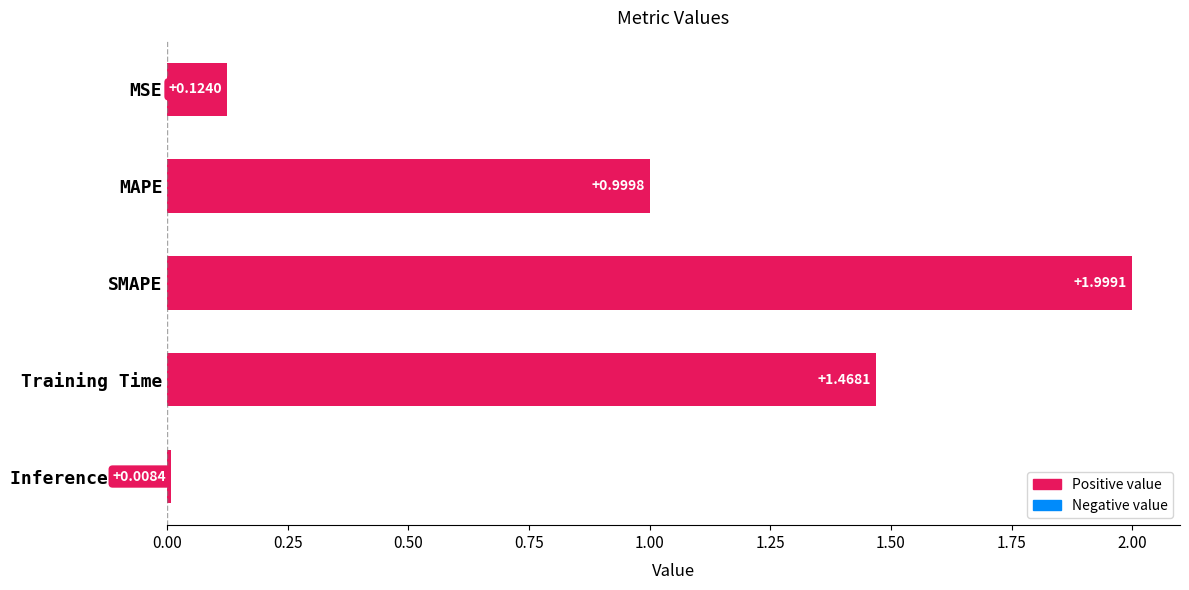

How many distinct data groups are displayed?

1